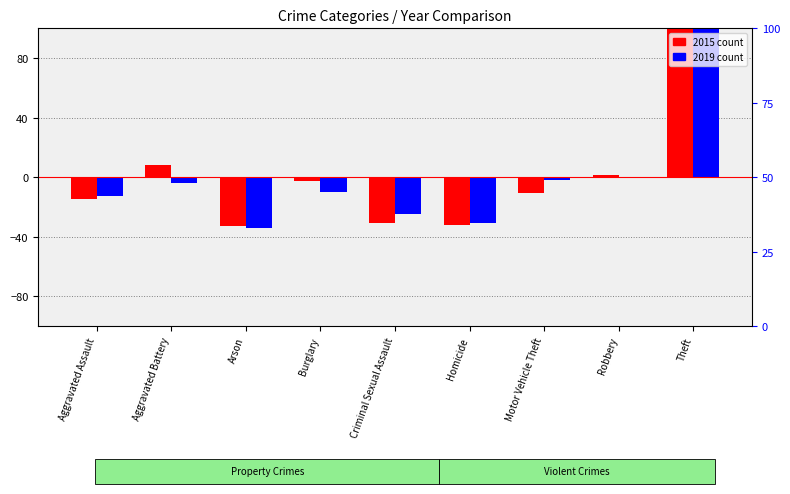

What is the difference between the highest and lowest values at Criminal Sexual Assault?

6.0